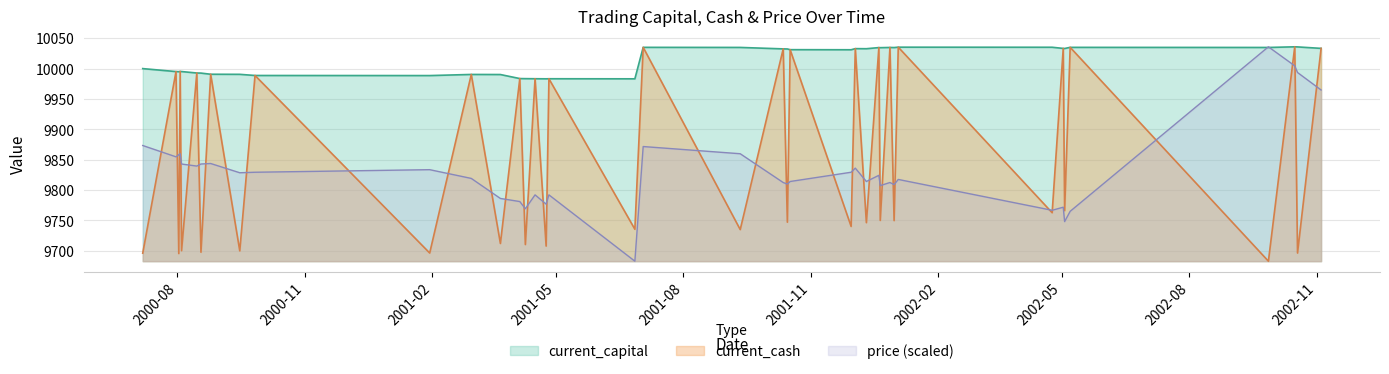

Which series has the largest range (max minus min)?

current_cash